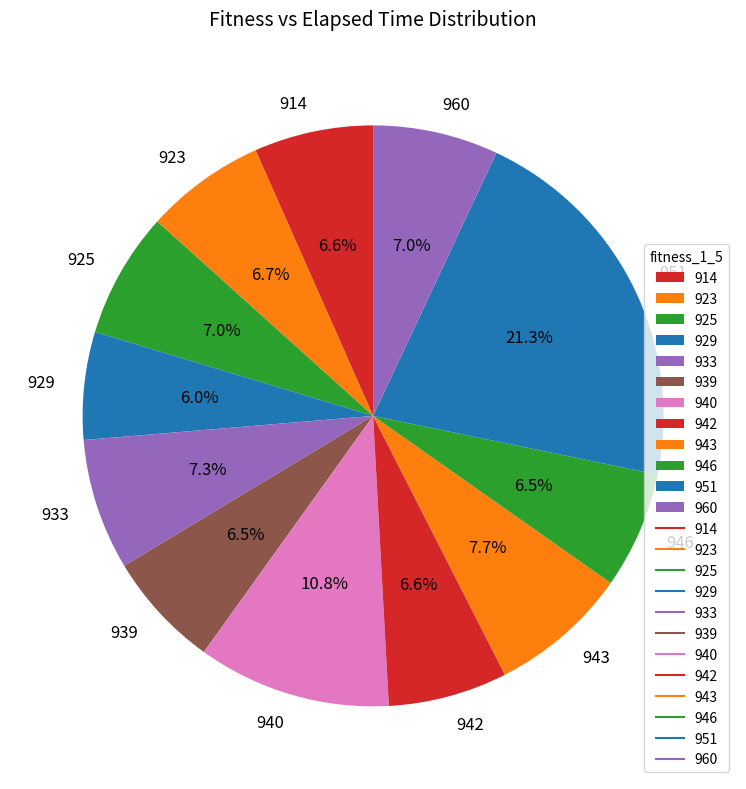

How many segments does this pie chart have?

12